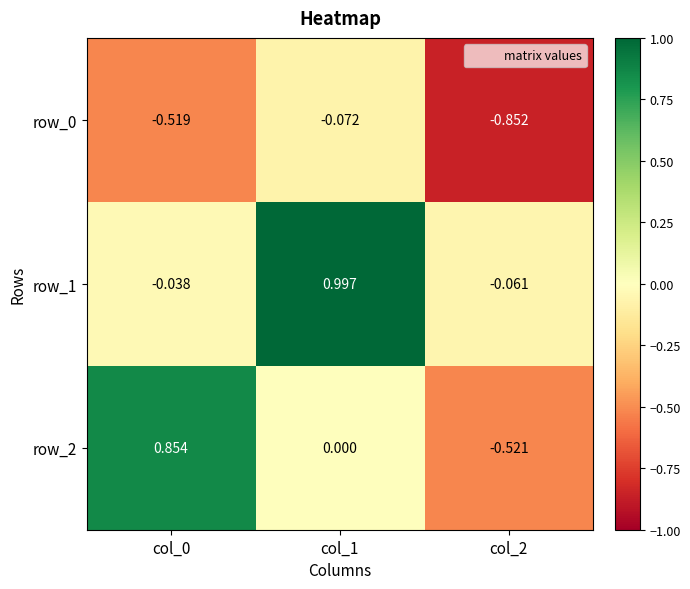

At which category is the sum across all series the highest?

col_1